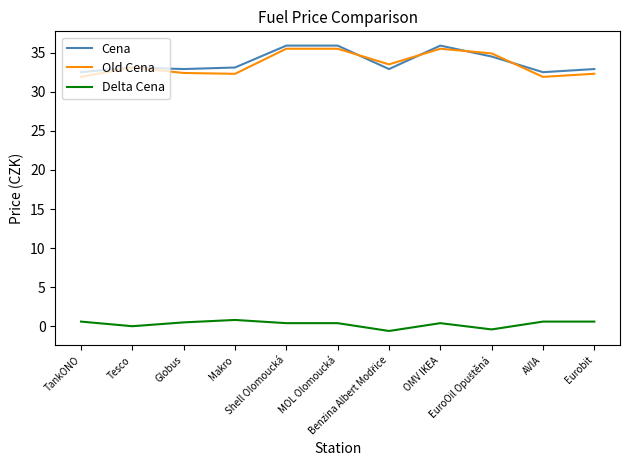

True or false: Delta Cena and Cena intersect in this chart.

False